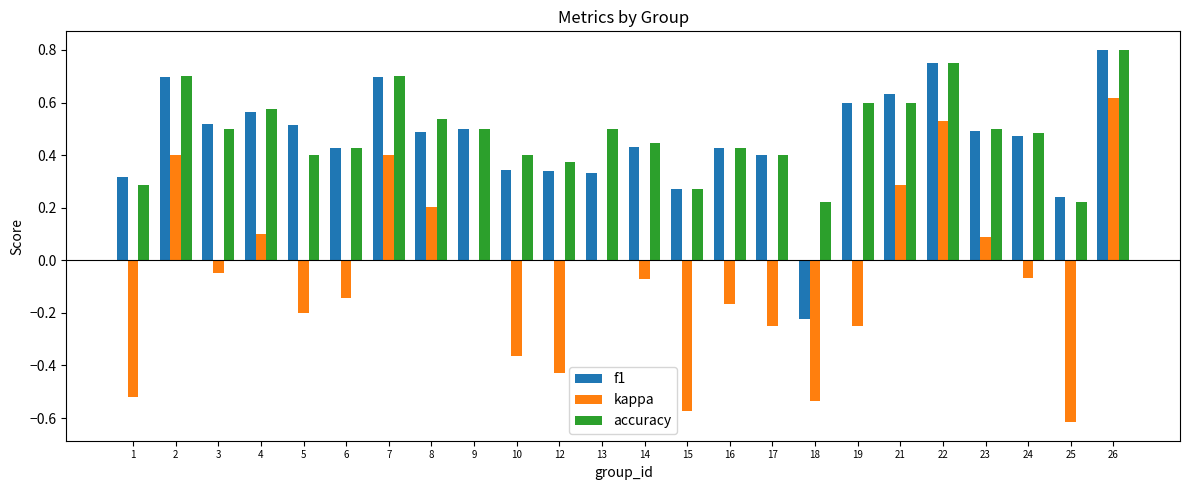

Is it true that accuracy equals 0.5 at 23?

True